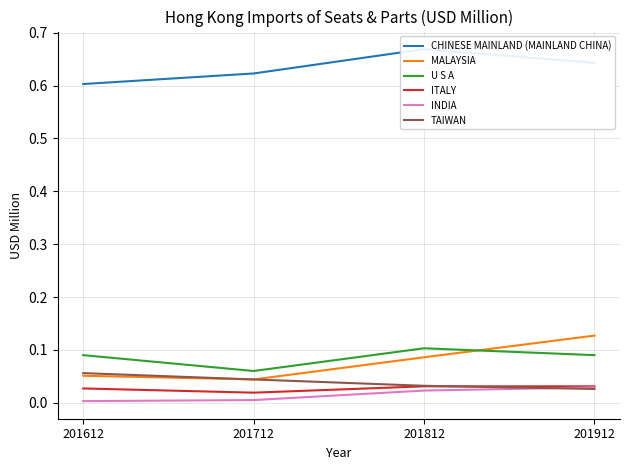

Is the value of ITALY at 201712 greater than the value of MALAYSIA at 201812?

No